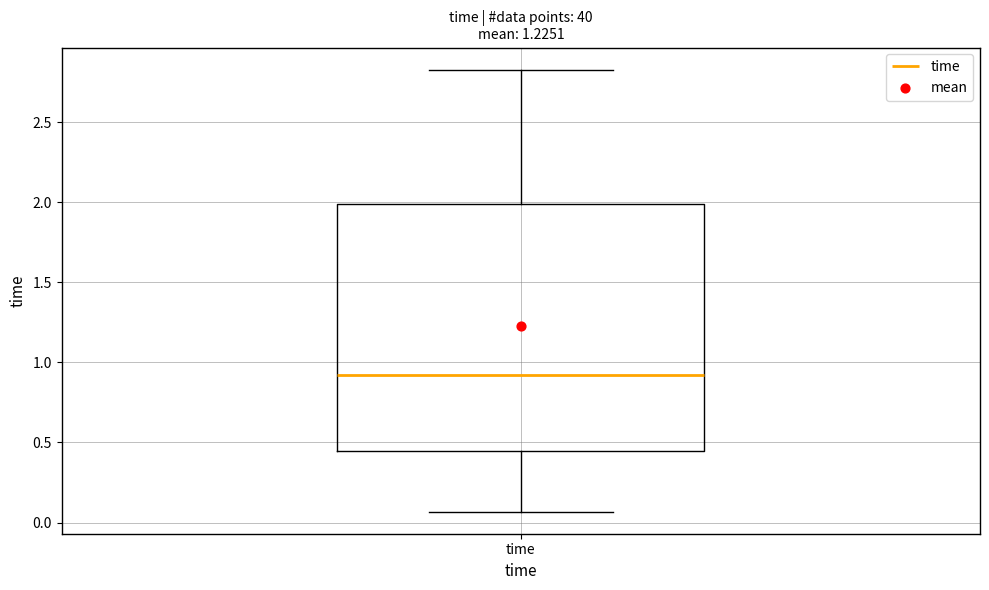

Read this box plot against the y-axis: the position of the median line, the range covered by the box, and the ends of both whiskers. The values are not printed on the chart, so give them approximately, as read against the axis.

median 0.90, box 0.45 to 2.00, whiskers 0.05 to 2.85